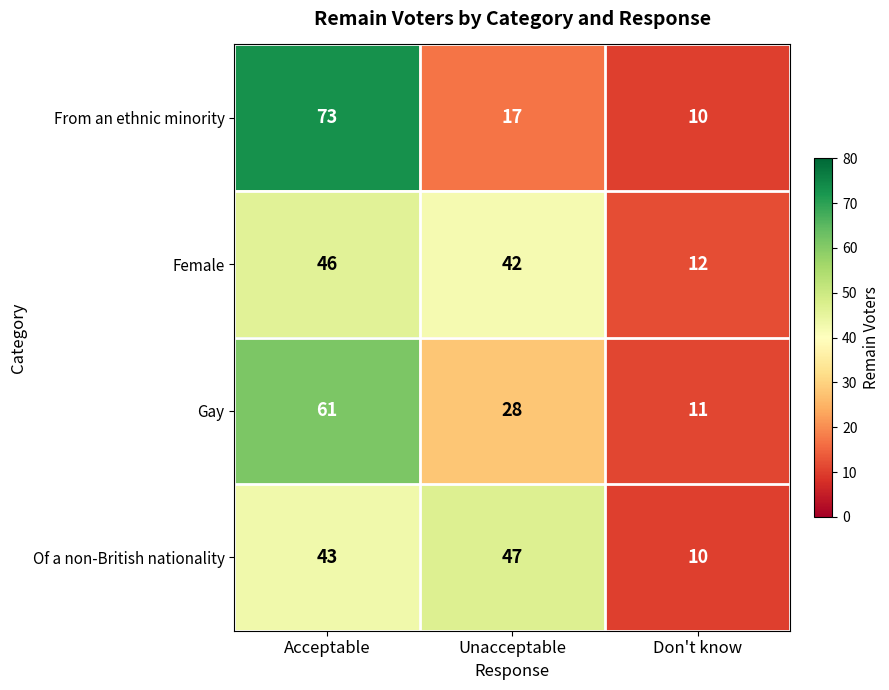

What is the approximate value of From an ethnic minority at Don't know, to the nearest 5?

10